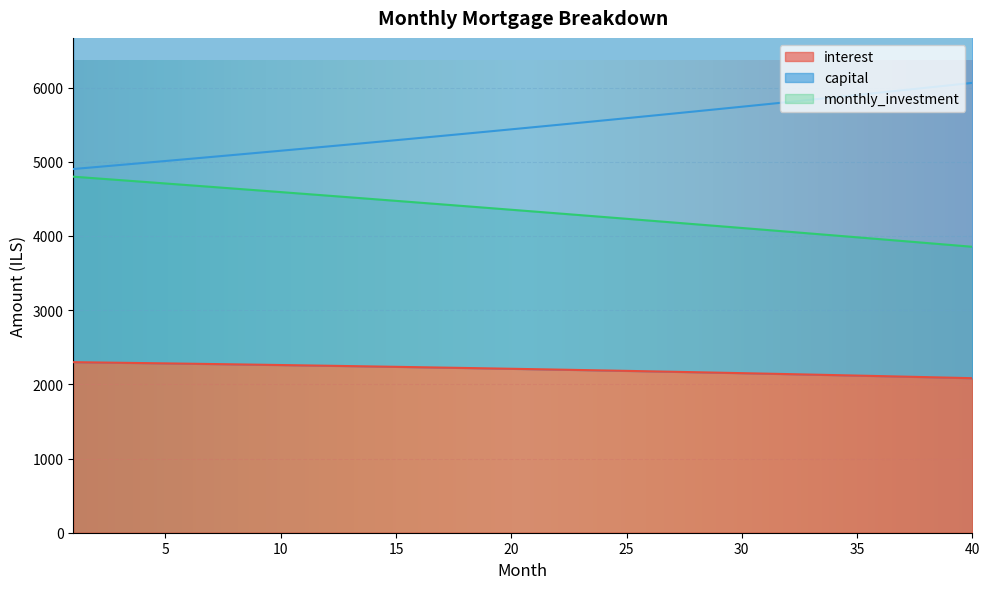

At which label is capital closest to 5482?

22